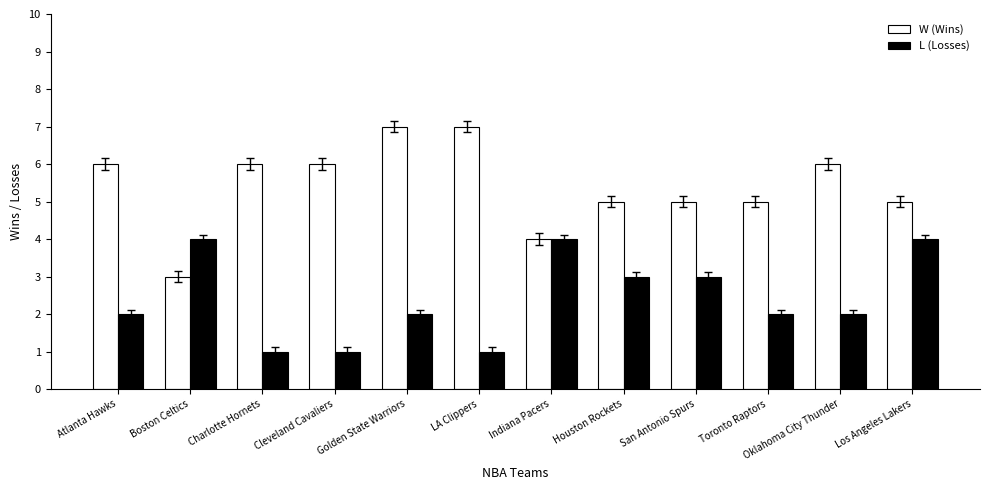

What is the total value across all series at Oklahoma City Thunder?

8